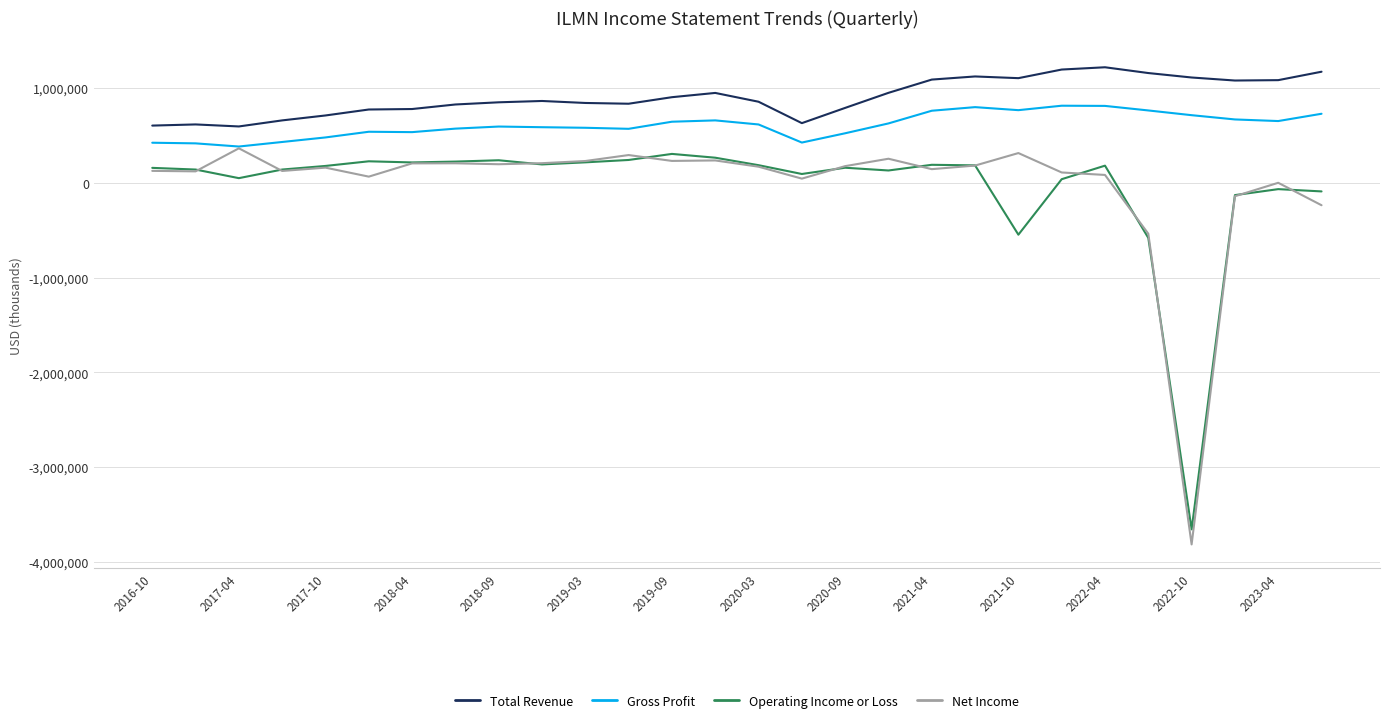

Which series has the largest range (max minus min)?

Net Income